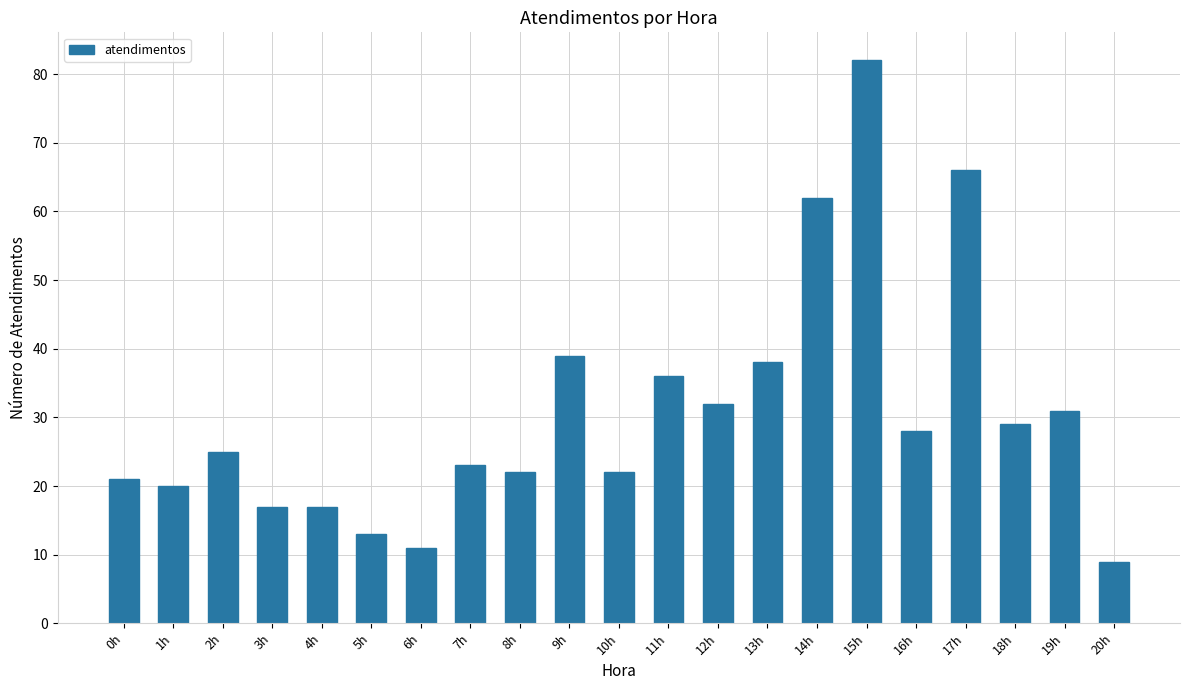

What is the maximum value shown in the chart?

82